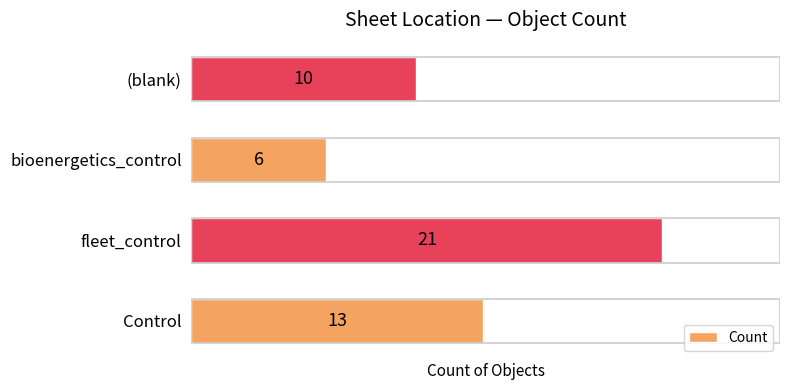

Which has a higher value, bioenergetics_control or Control?

Control